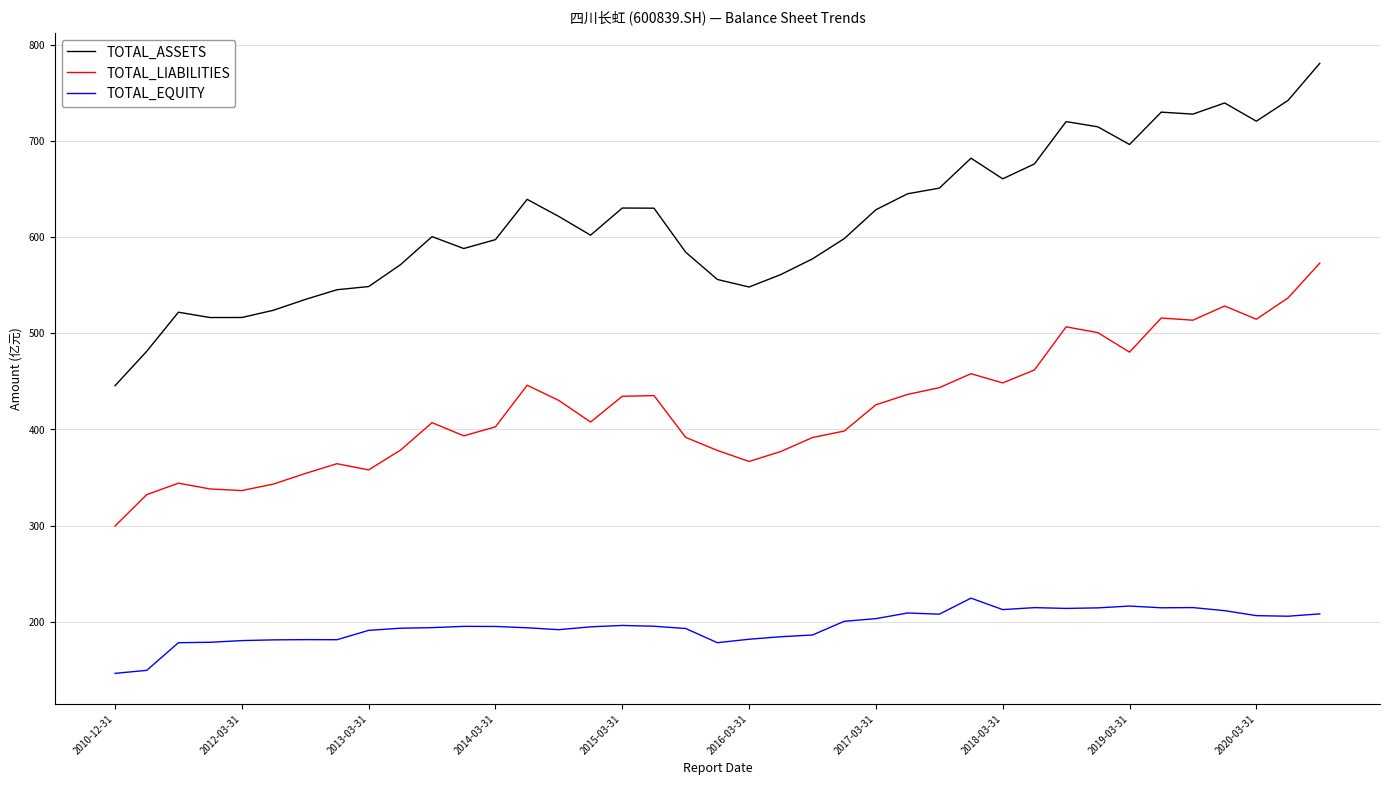

Which series has the largest range (max minus min)?

TOTAL_ASSETS